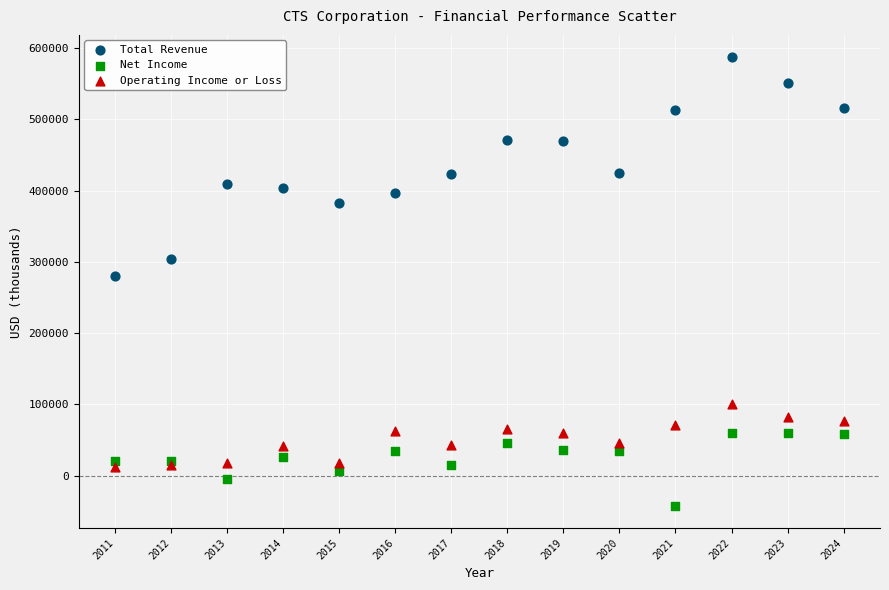

Which series reaches the maximum Y coordinate?

Total Revenue